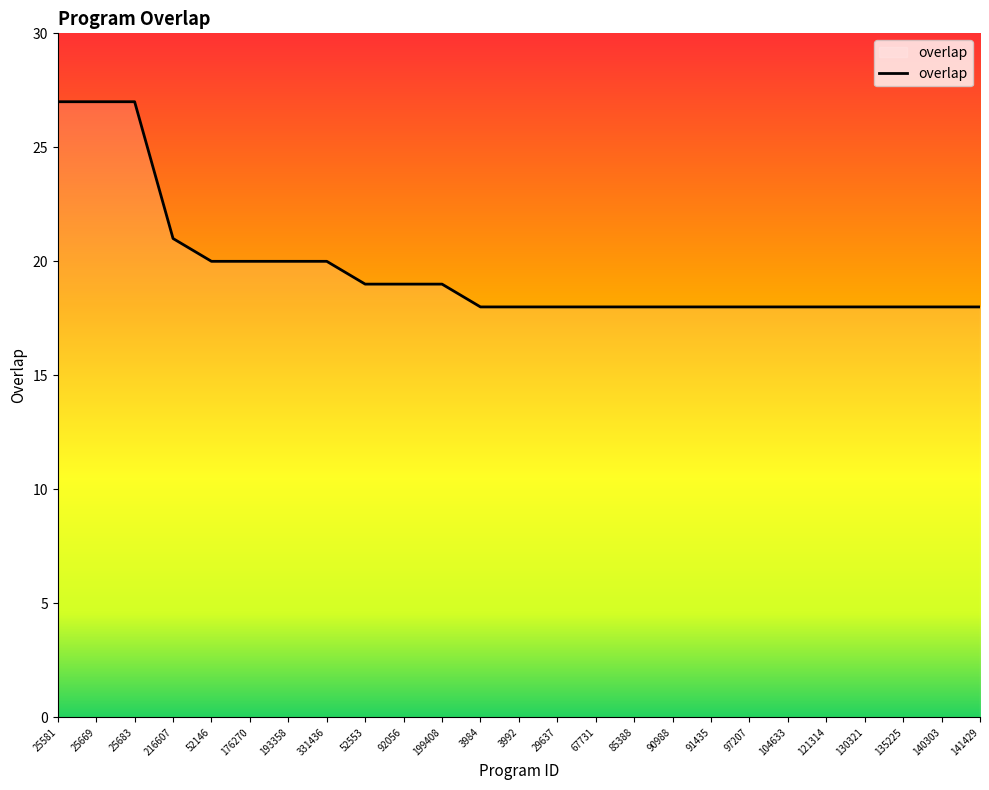

Reading left to right, extract all data points from this chart.

27	27	27	21	20	20	20	20	19	19	19	18	18	18	18	18	18	18	18	18	18	18	18	18	18